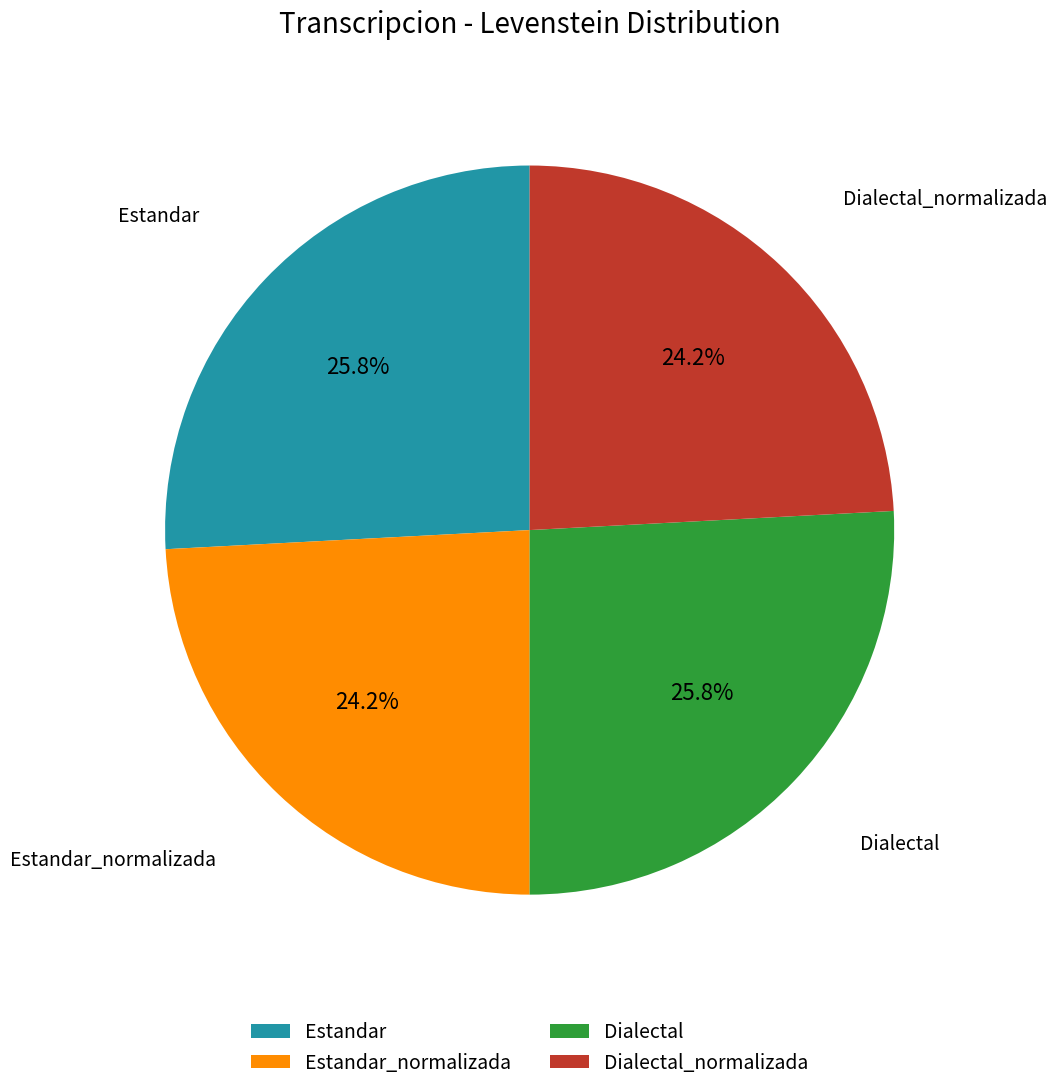

Is there any slice that represents more than half of the pie?

No